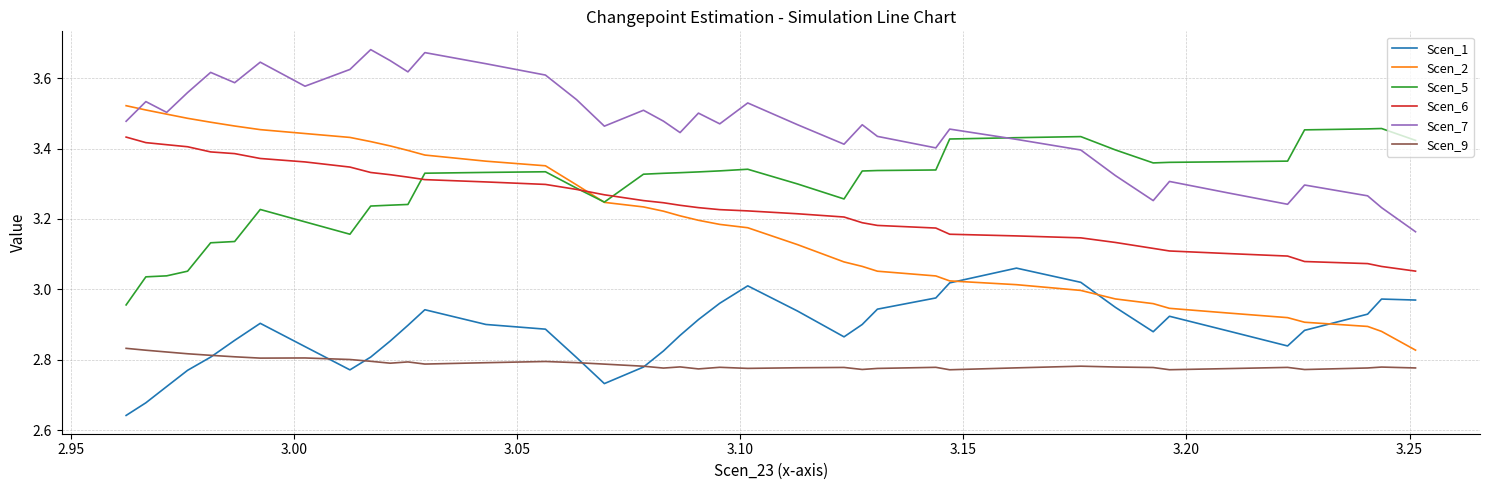

Does the chart display data point markers on the line(s)?

No